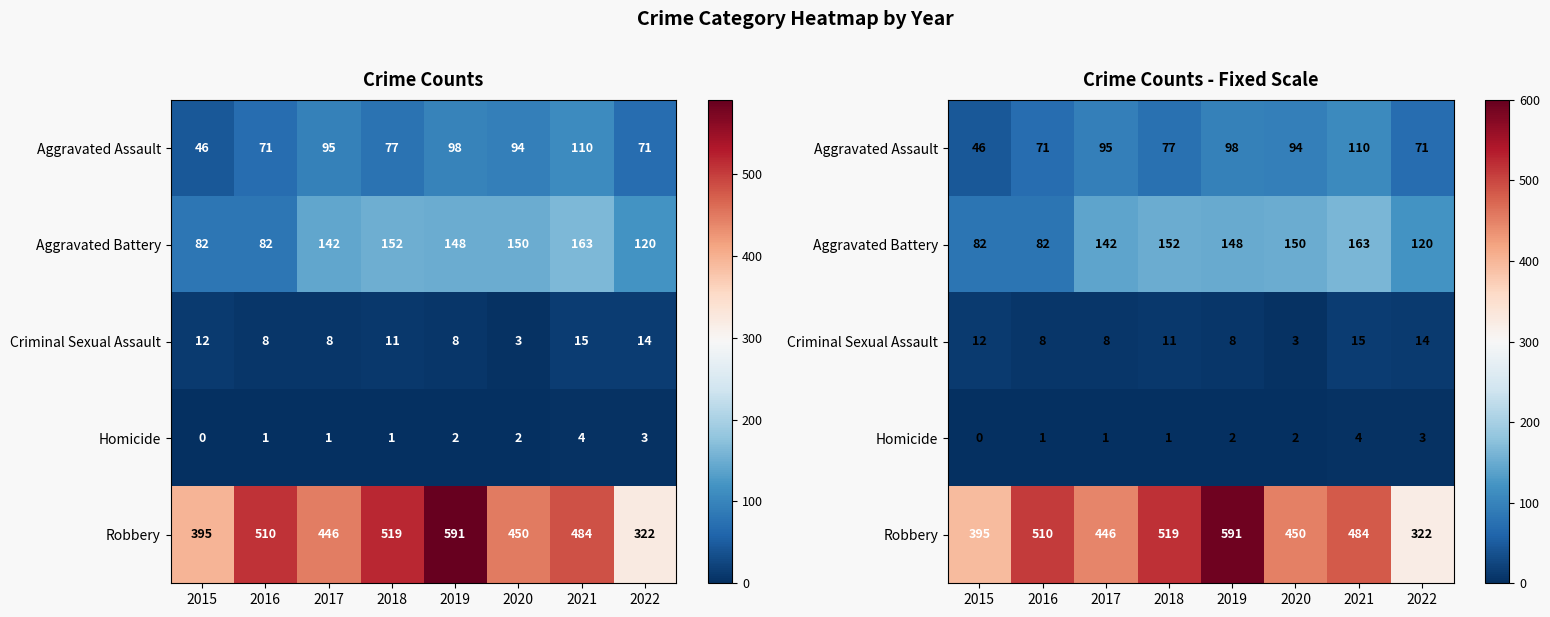

At 2021, list the series in order from largest to smallest.

Robbery, Aggravated Battery, Aggravated Assault, Criminal Sexual Assault, Homicide